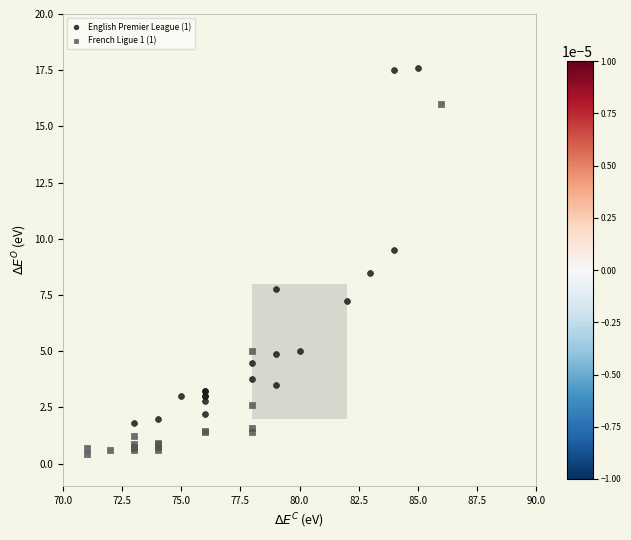

Which series contains the highest Y value?

English Premier League (1)